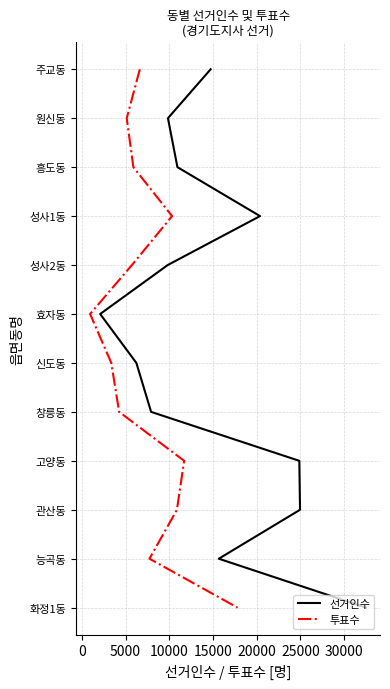

The value of 선거인수 at 9 is -6. True or false?

False